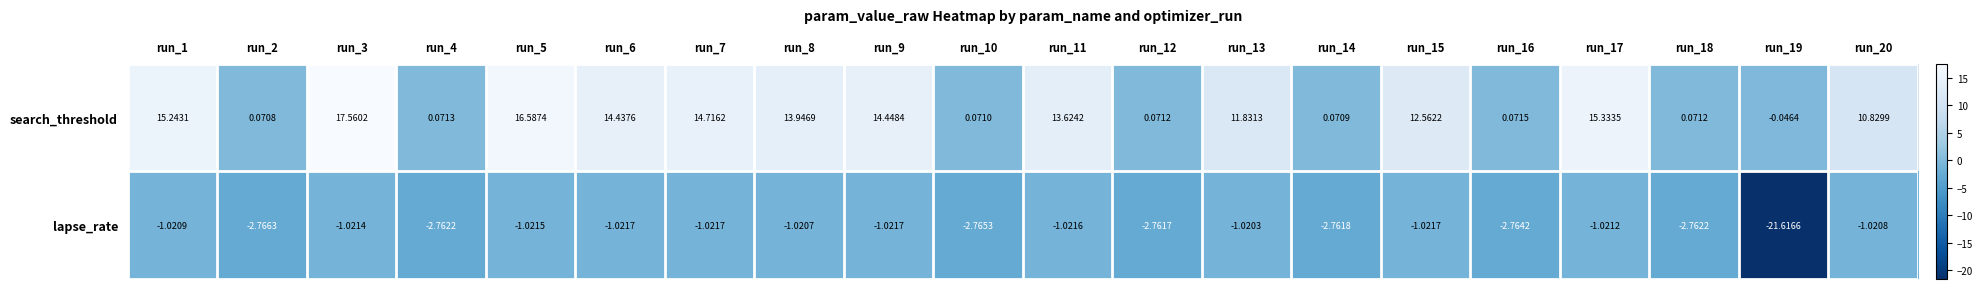

What is the maximum value shown in the chart?

17.6